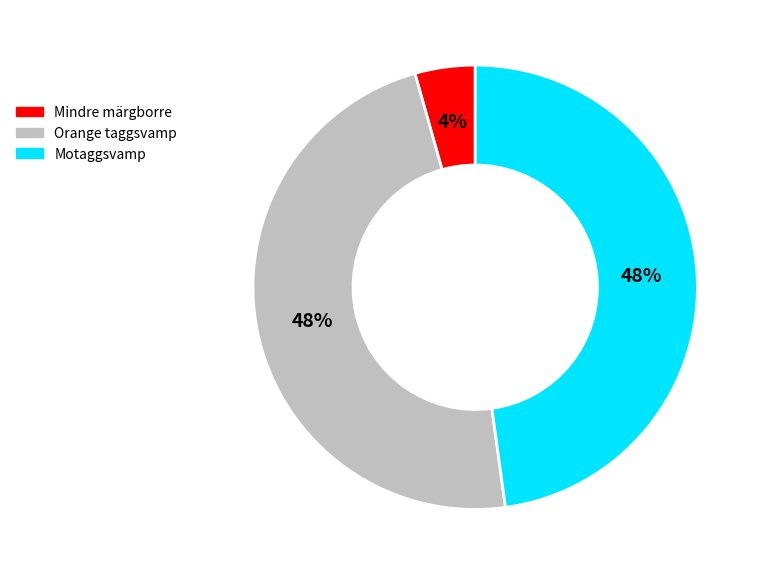

Is there a majority slice in this chart?

No